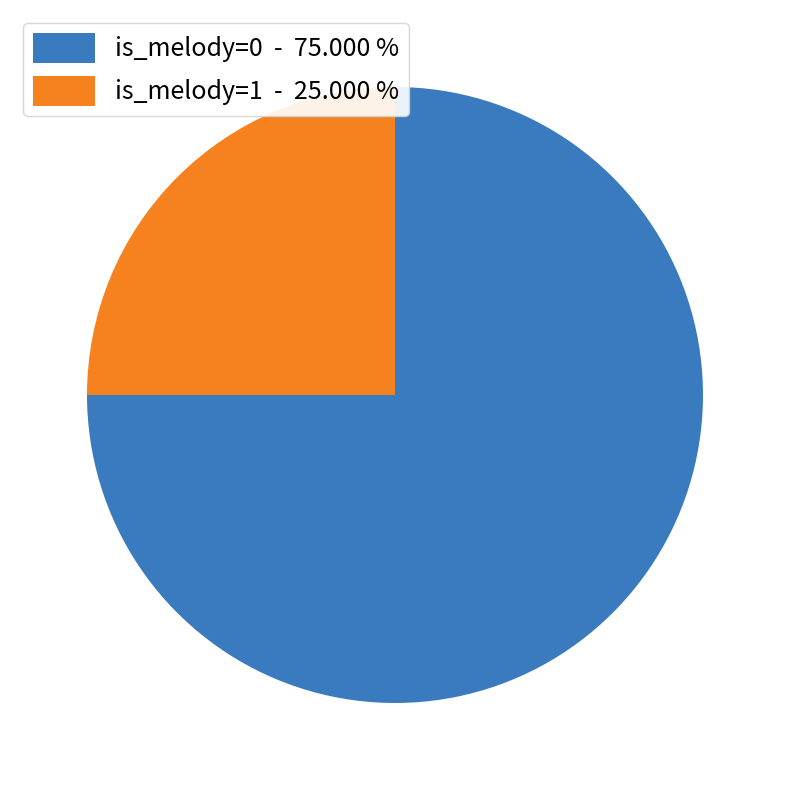

Which has a higher value, is_melody=0 - 75.000 % or is_melody=1 - 25.000 %?

is_melody=0 - 75.000 %